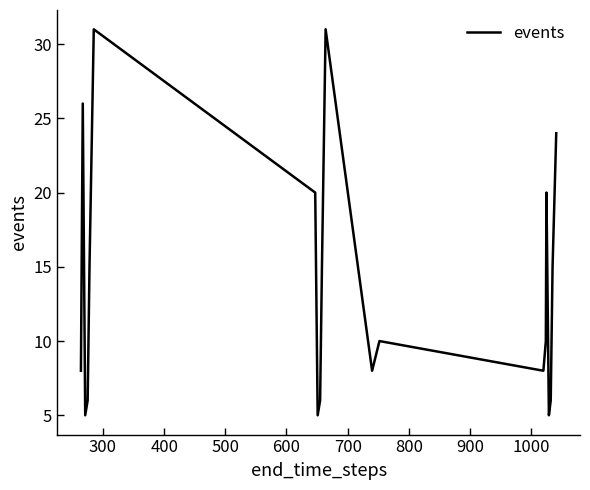

What is the difference between the maximum and minimum values?

26